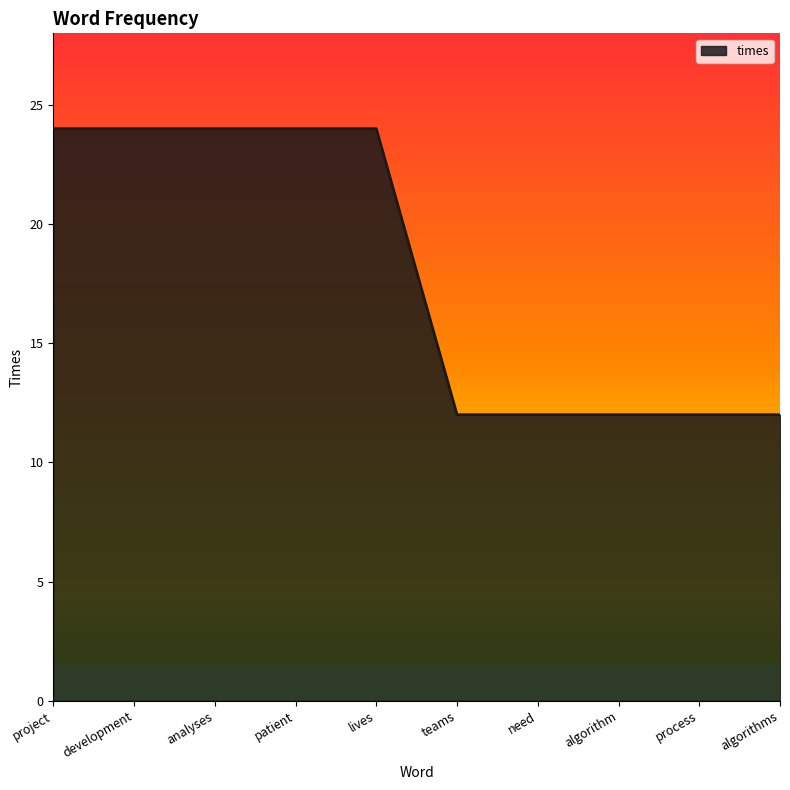

Between development and teams, which is larger?

development